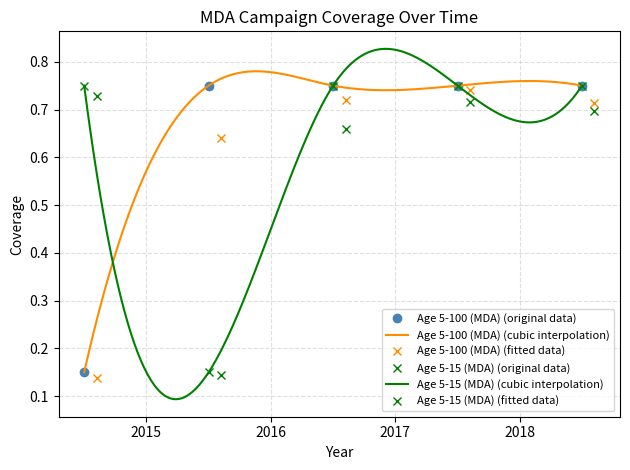

Reading left to right, transcribe all the data shown in this chart.

Age 5-100 (MDA): 2014.5=0.1	2015.5=0.8	2016.5=0.8	2017.5=0.8	2018.5=0.8
Age 5-15 (MDA): 2014.5=0.8	2015.5=0.1	2016.5=0.8	2017.5=0.8	2018.5=0.8